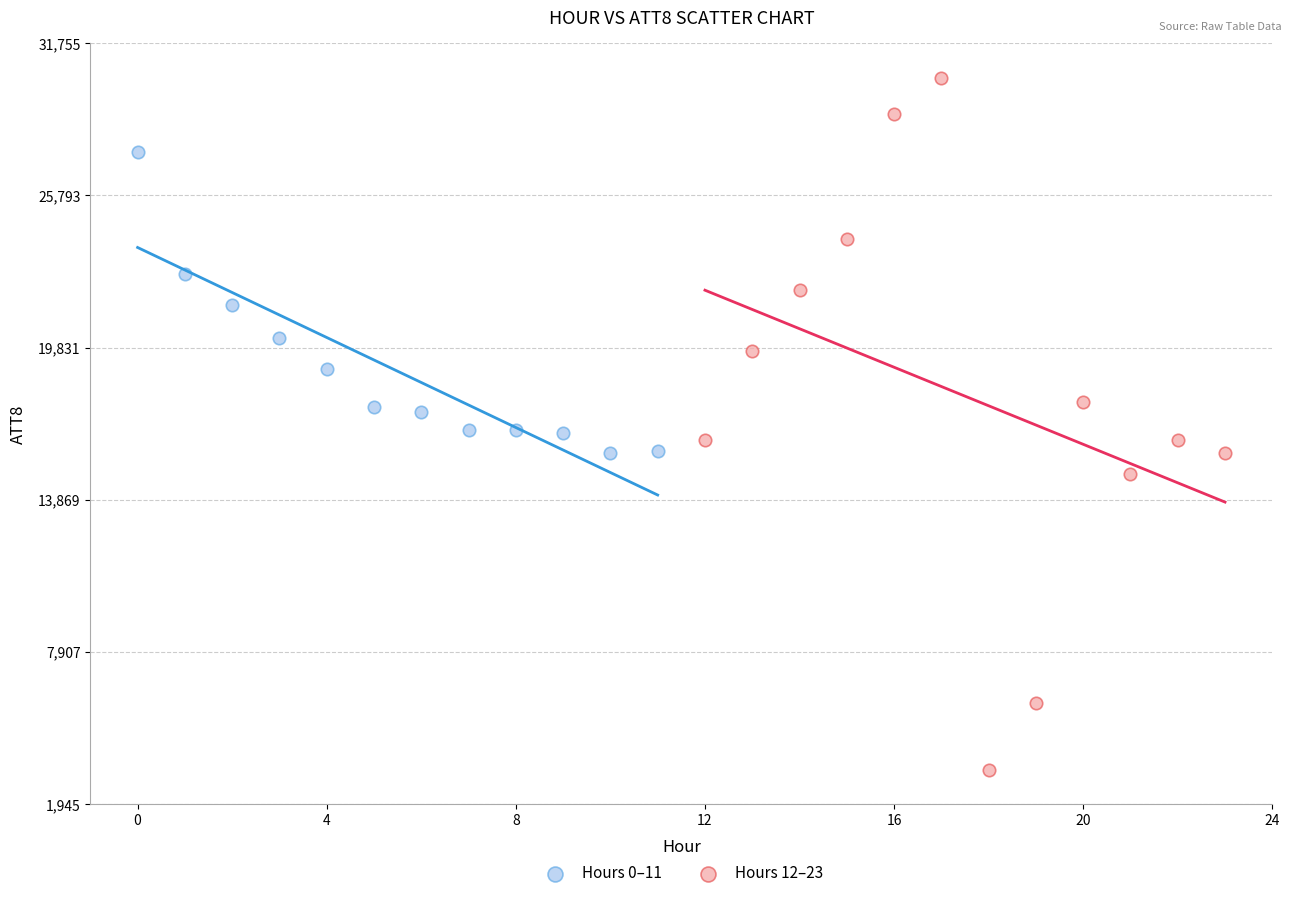

Which series contains the highest Y value?

Hours 12–23